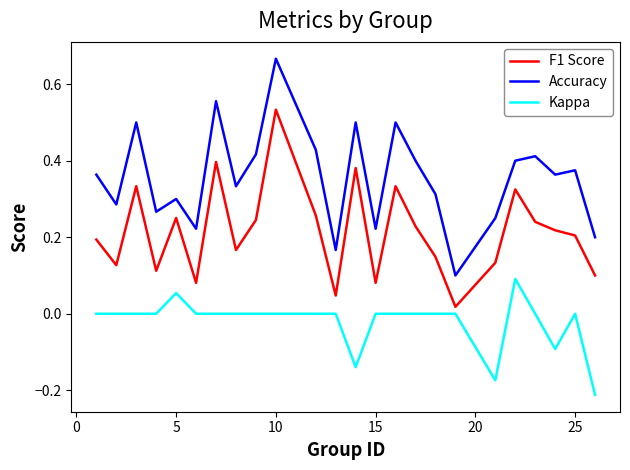

True or false: Kappa and F1 Score intersect in this chart.

False